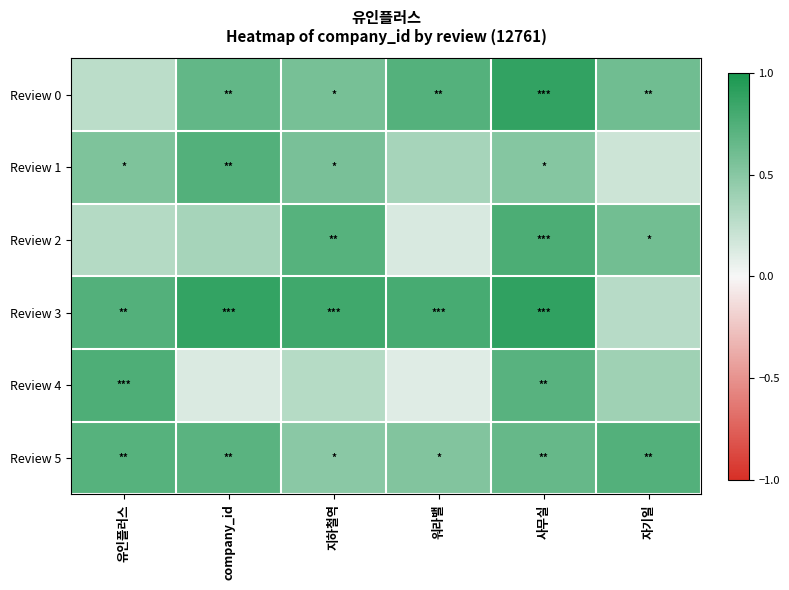

What is the smallest value displayed?

0.1